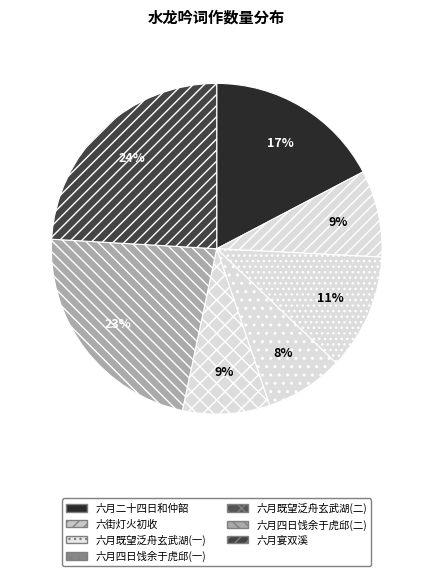

How many segments does this pie chart have?

7